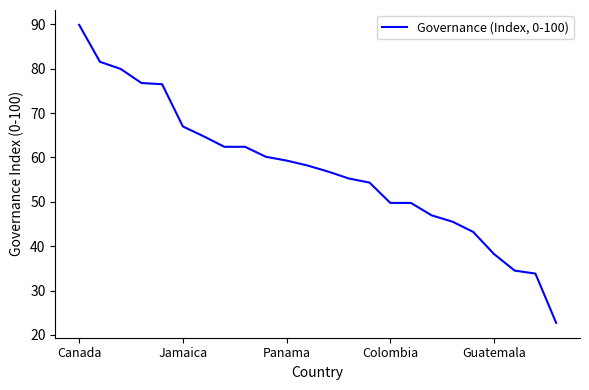

What is the maximum value shown in the chart?

89.9